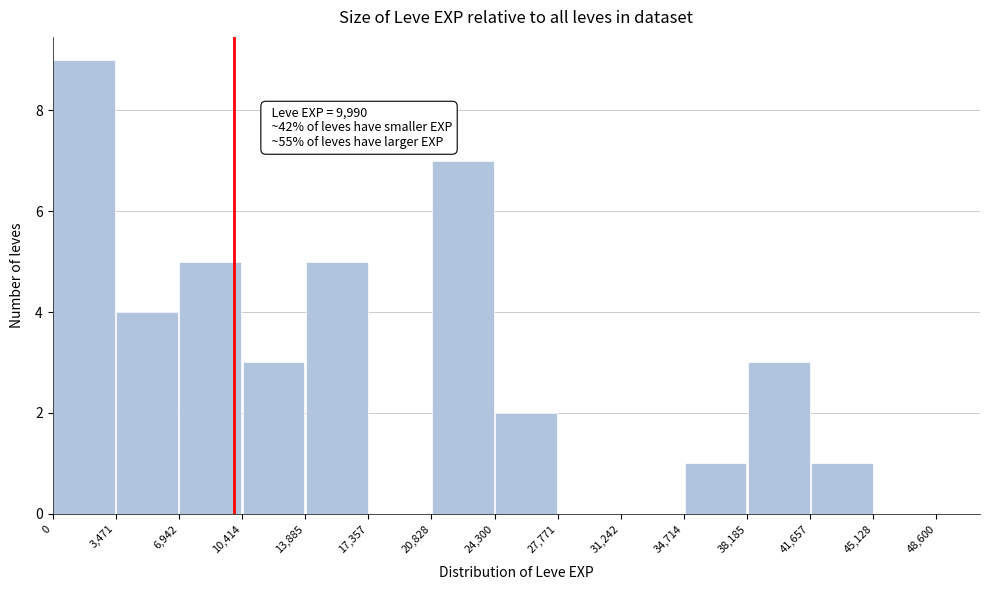

Which range on the x-axis has the tallest bar?

0 to 3,471